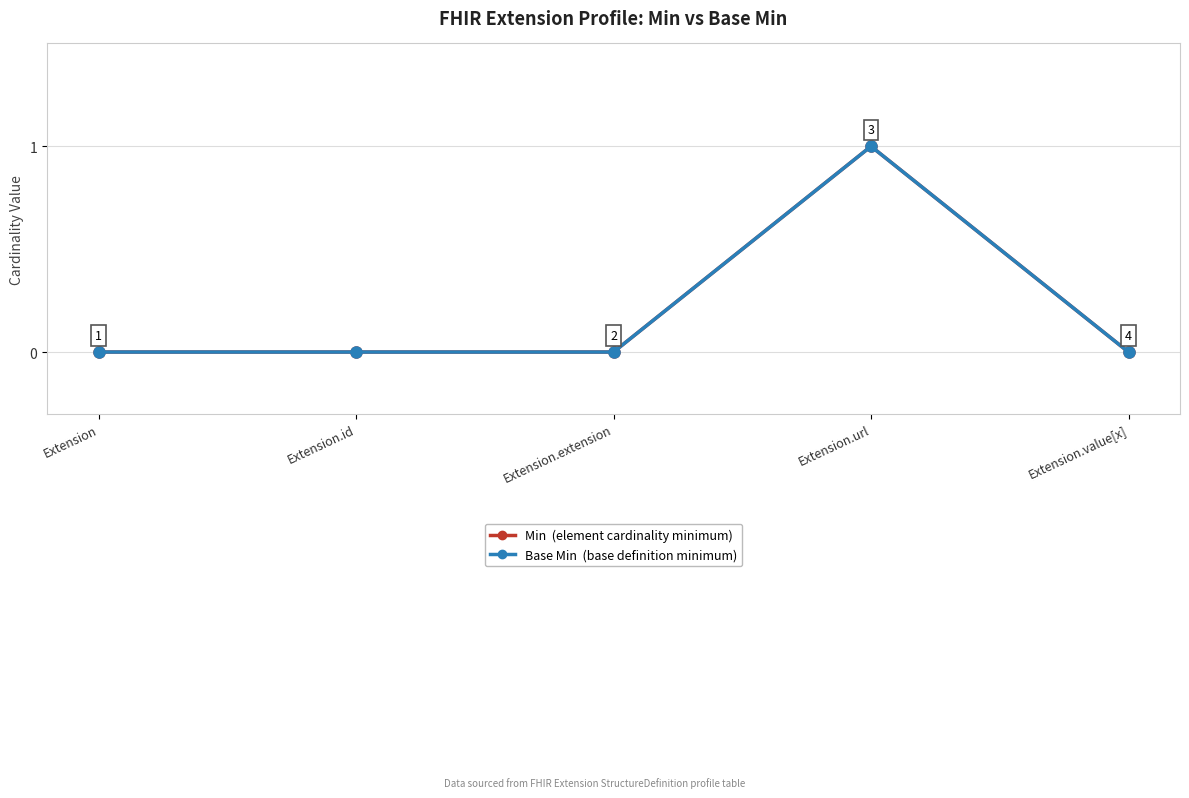

Reading left to right, extract all data points from this chart.

Min: Extension=0	Extension.id=0	Extension.extension=0	Extension.url=1	Extension.value[x]=0
Base Min: Extension=0	Extension.id=0	Extension.extension=0	Extension.url=1	Extension.value[x]=0